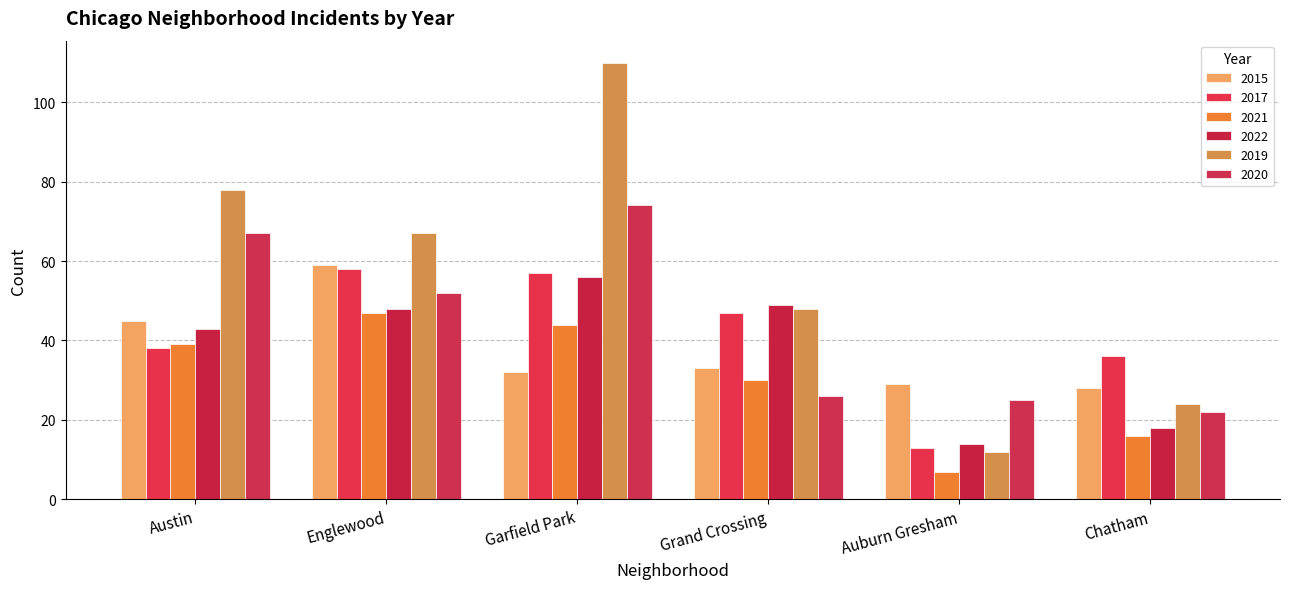

What is the sum of all 2019 values?

339